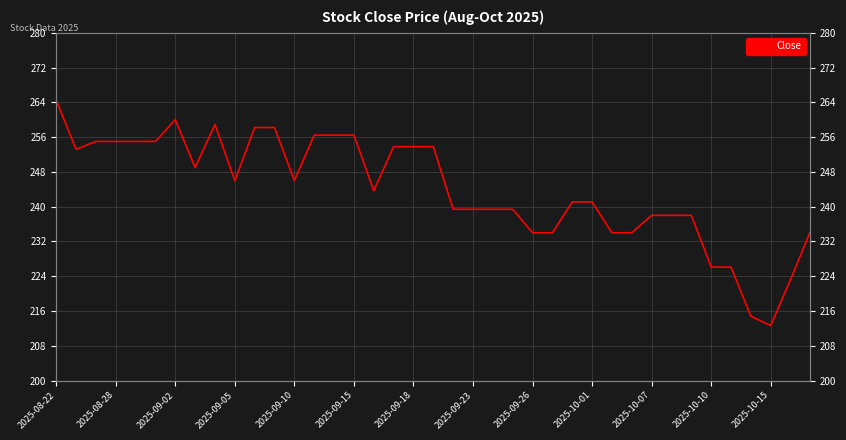

What is the value of the 23rd point from the left?

239.4